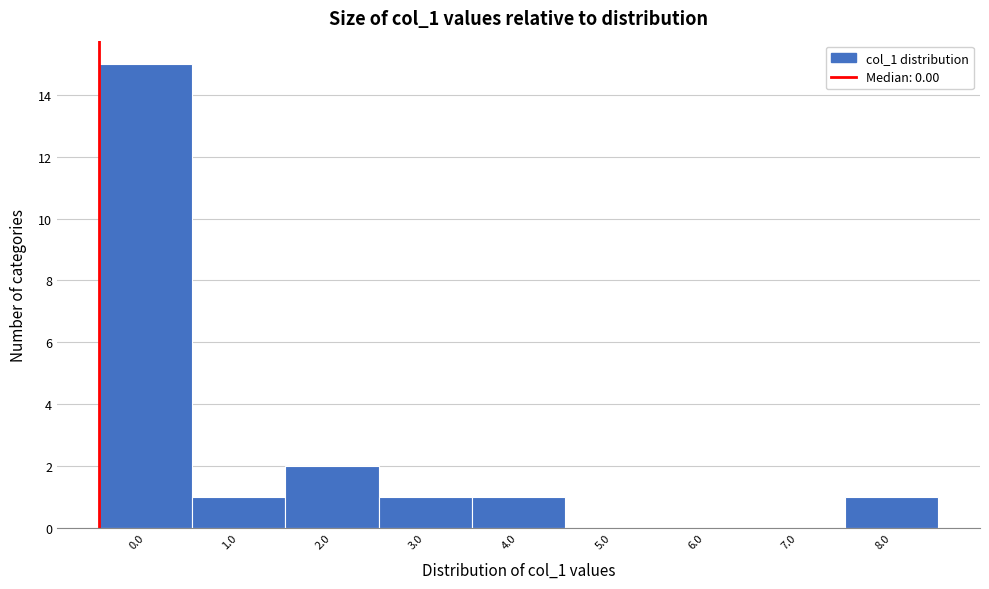

Reading right to left, transcribe all the data shown in this chart.

8.0=1	7.0=0	6.0=0	5.0=0	4.0=1	3.0=1	2.0=2	1.0=1	0.0=15